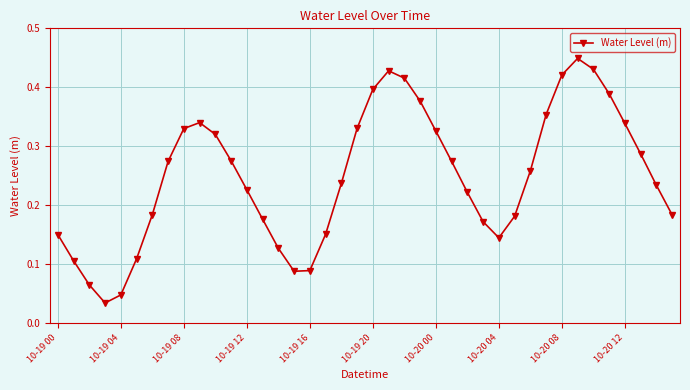

How many points are lower than both their immediate neighbors (excluding endpoints)?

3